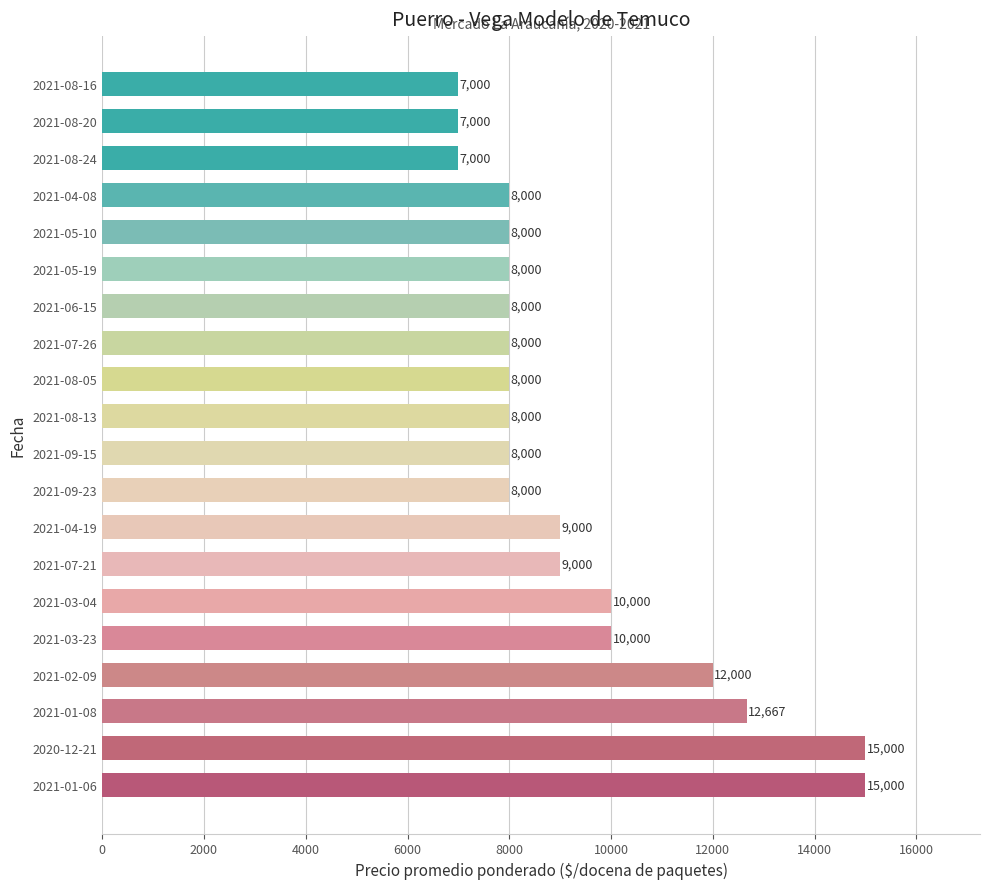

What is the average value?

9283